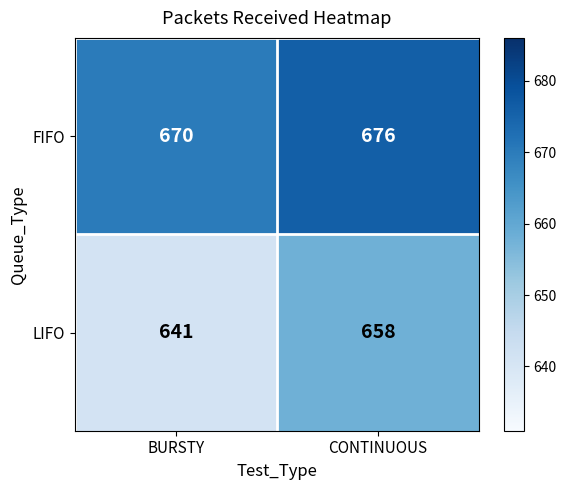

What is the minimum value shown in the chart?

641